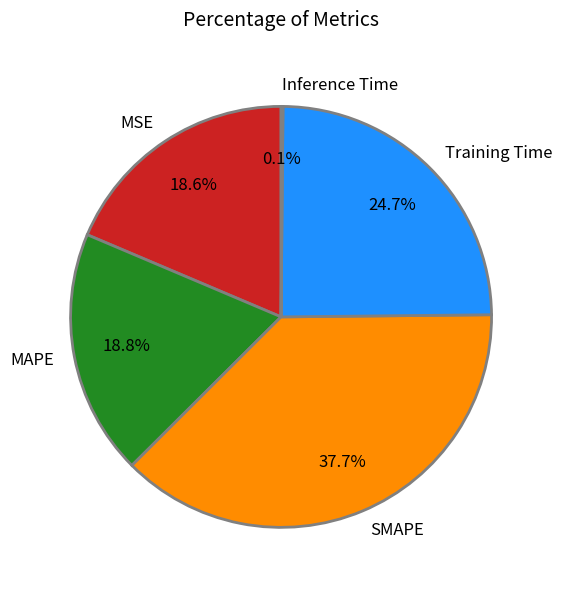

To the nearest percent, what is the combined percentage of MAPE and MSE?

37%